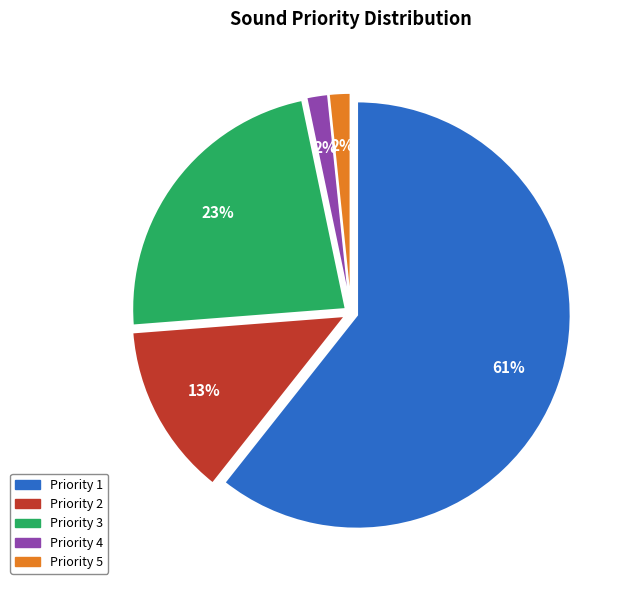

How many slices are in this pie chart?

5